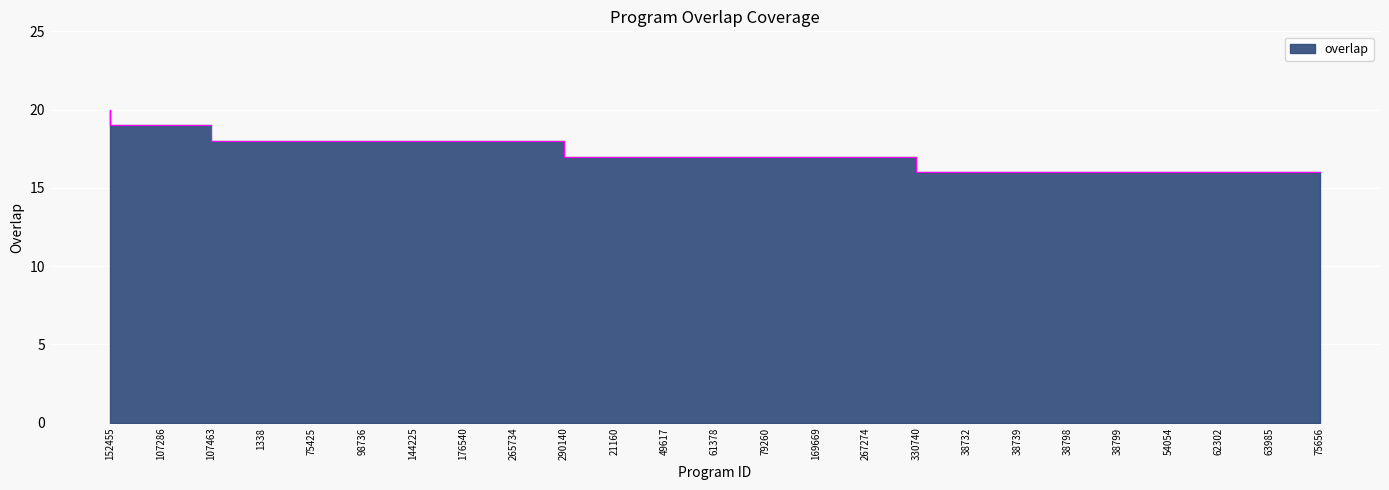

What is the average value?

17